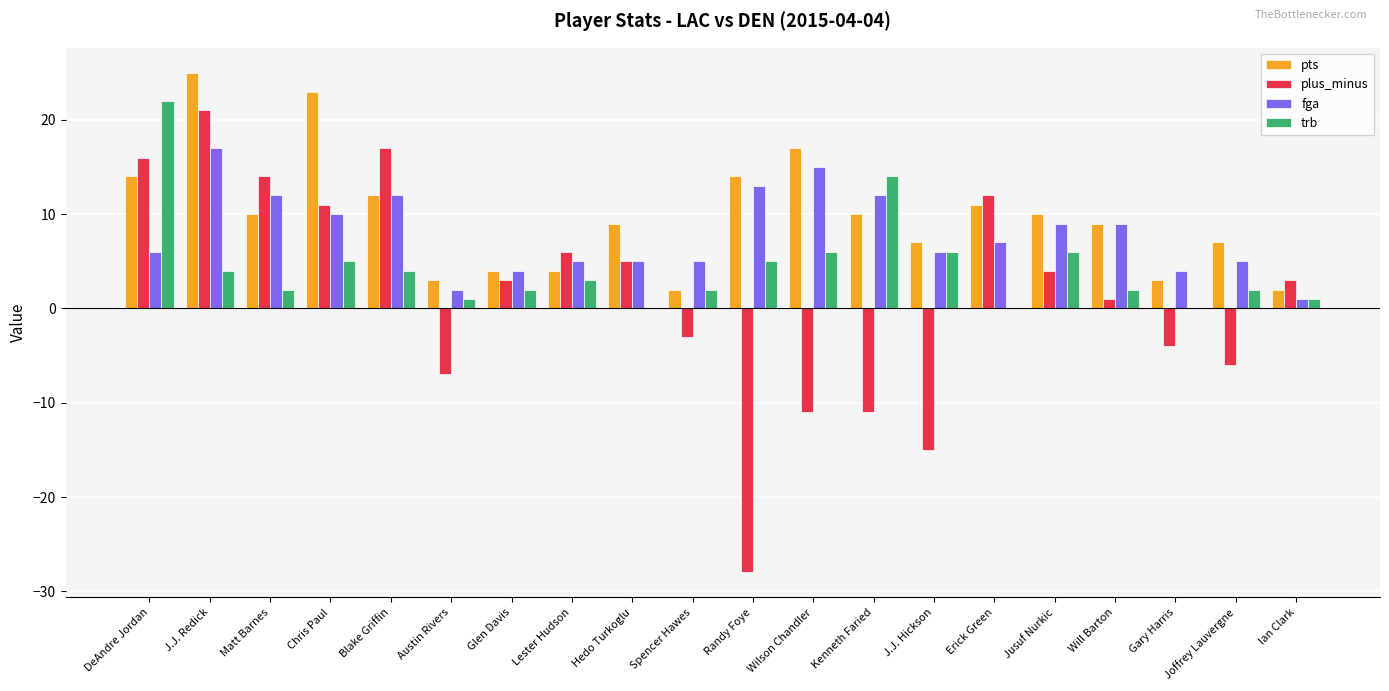

Which label corresponds to the largest value in the chart?

J.J. Redick